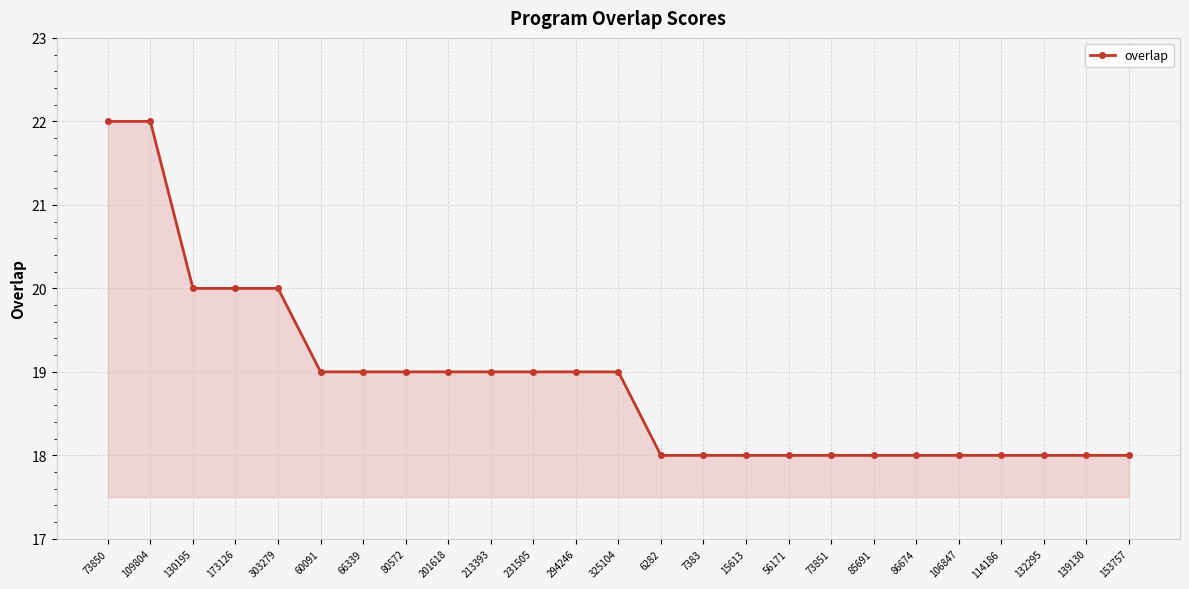

How many lines are shown in the chart?

1